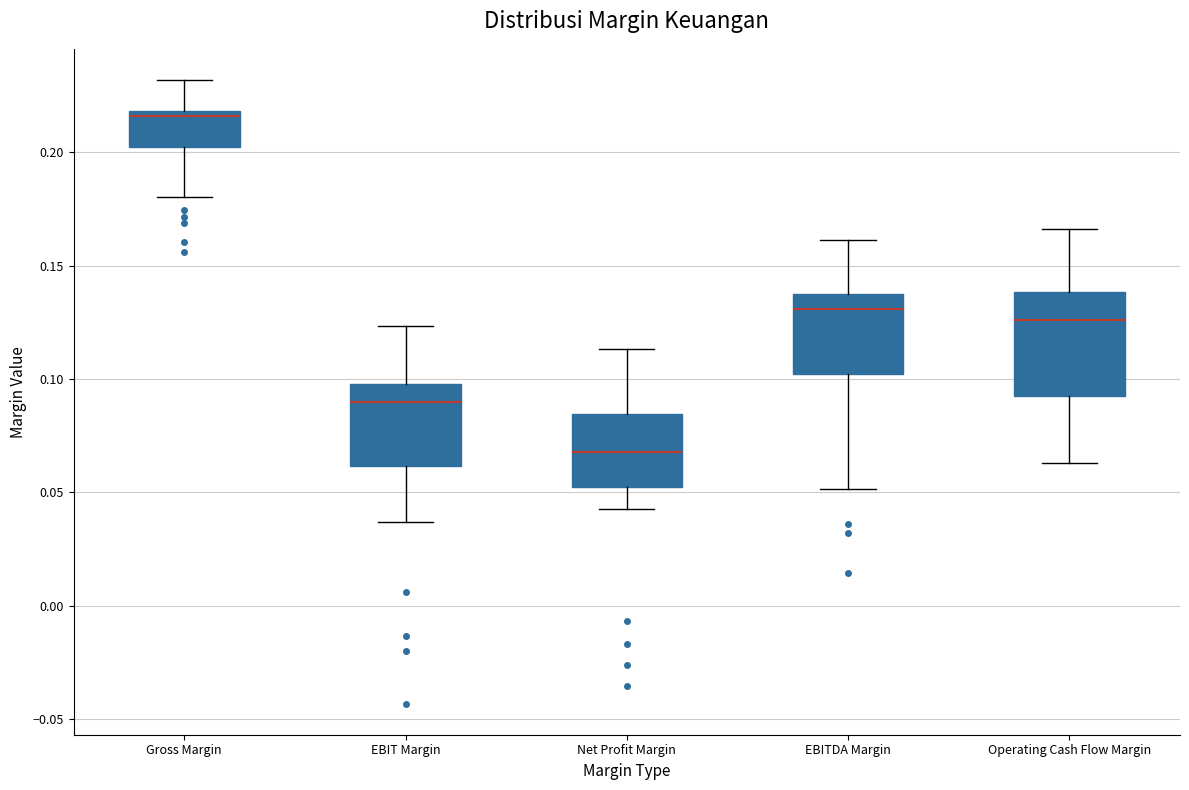

Where does the median line of the box for Gross Margin sit on the y-axis? The values are not printed on the chart, so give them approximately, as read against the axis.

0.215